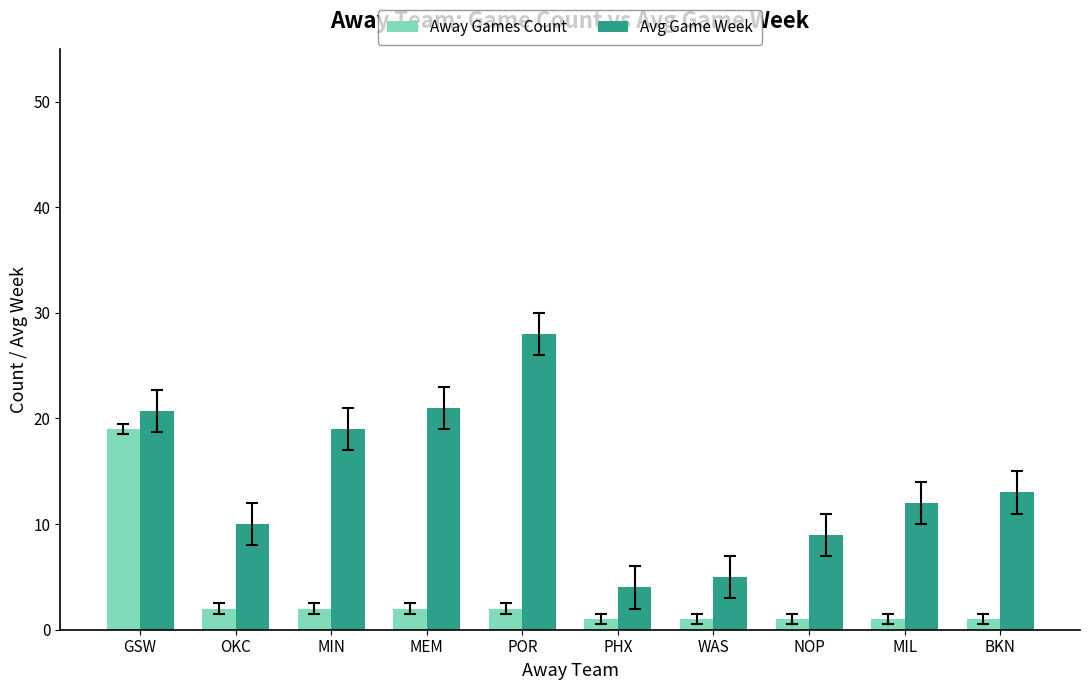

Is it true that Avg Game Week equals 12.0 at MIL?

True